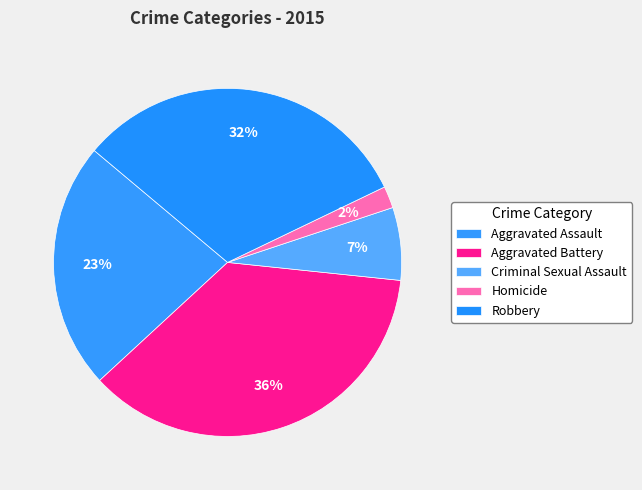

How many segments does this pie chart have?

5